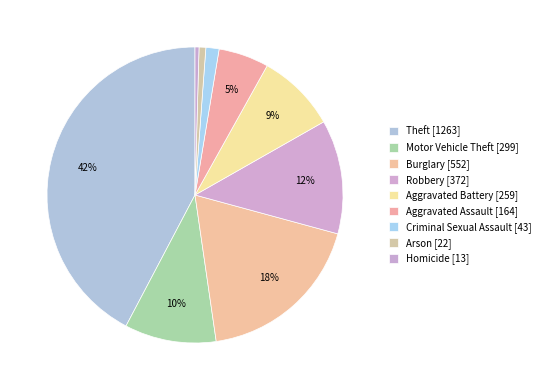

Which slice is the smallest?

Homicide